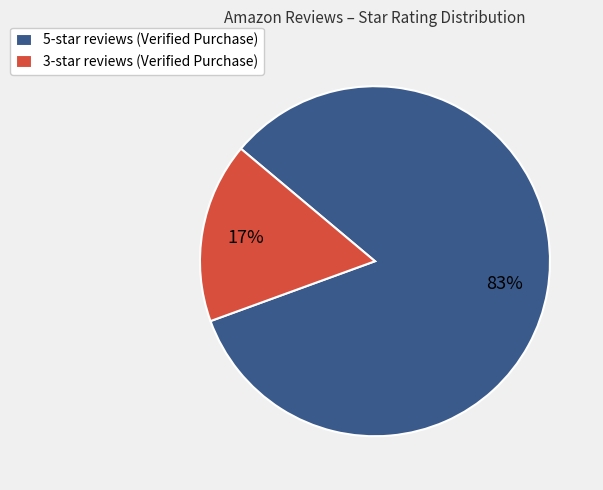

What is the smallest slice in the pie chart?

3-star reviews (Verified Purchase)